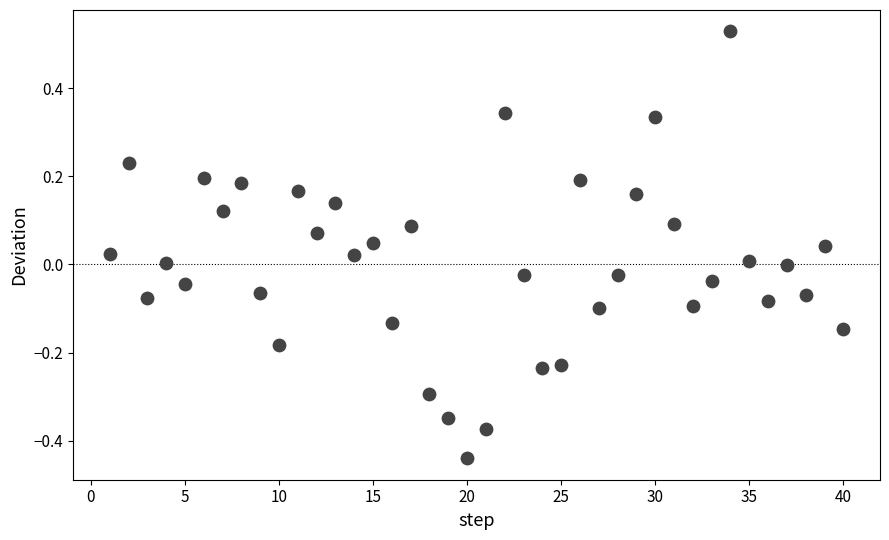

What is the range of X values (max minus min)?

39.0